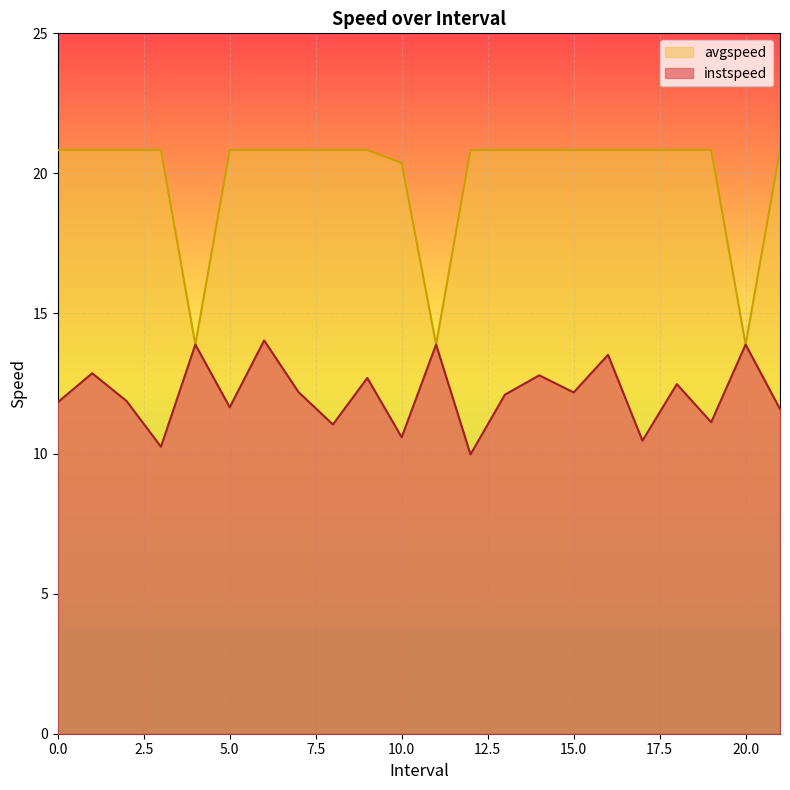

Between 2.0 and 0.0, which is larger?

2.0